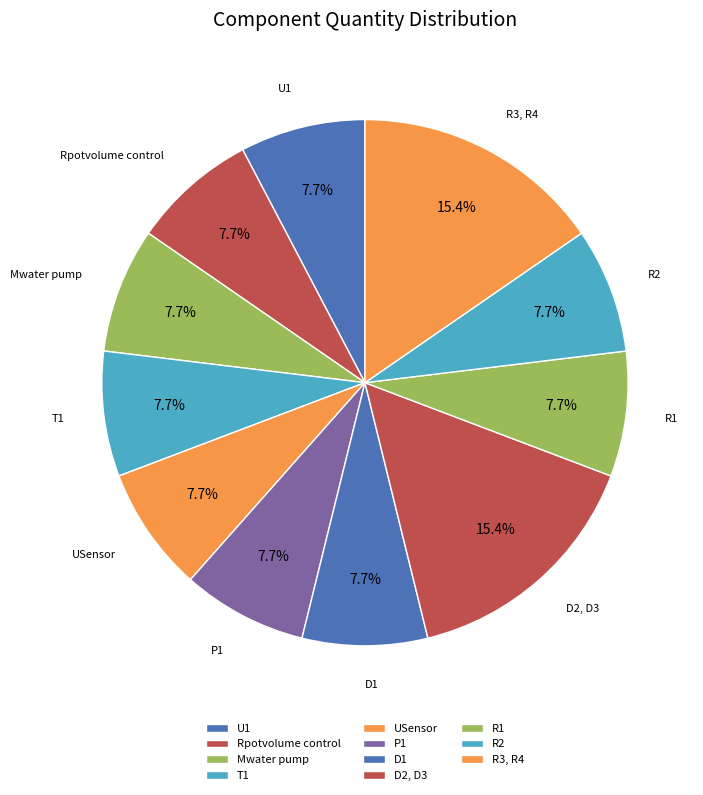

Between U1 and R3, R4, which is larger?

R3, R4